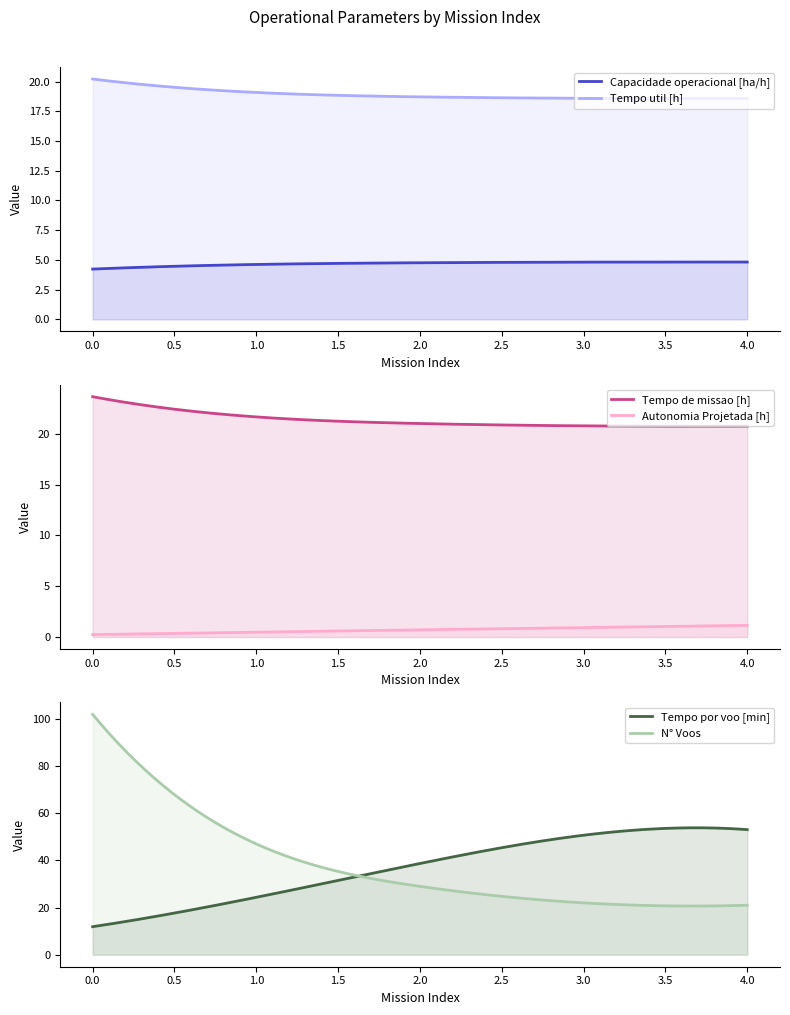

Read the N° Voos value at 3.

22.0